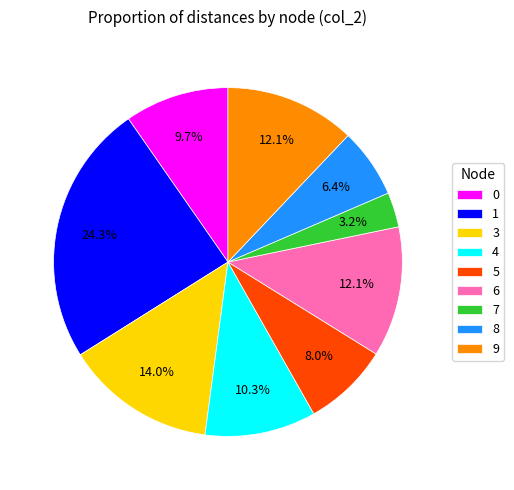

What is the smallest slice in the pie chart?

7